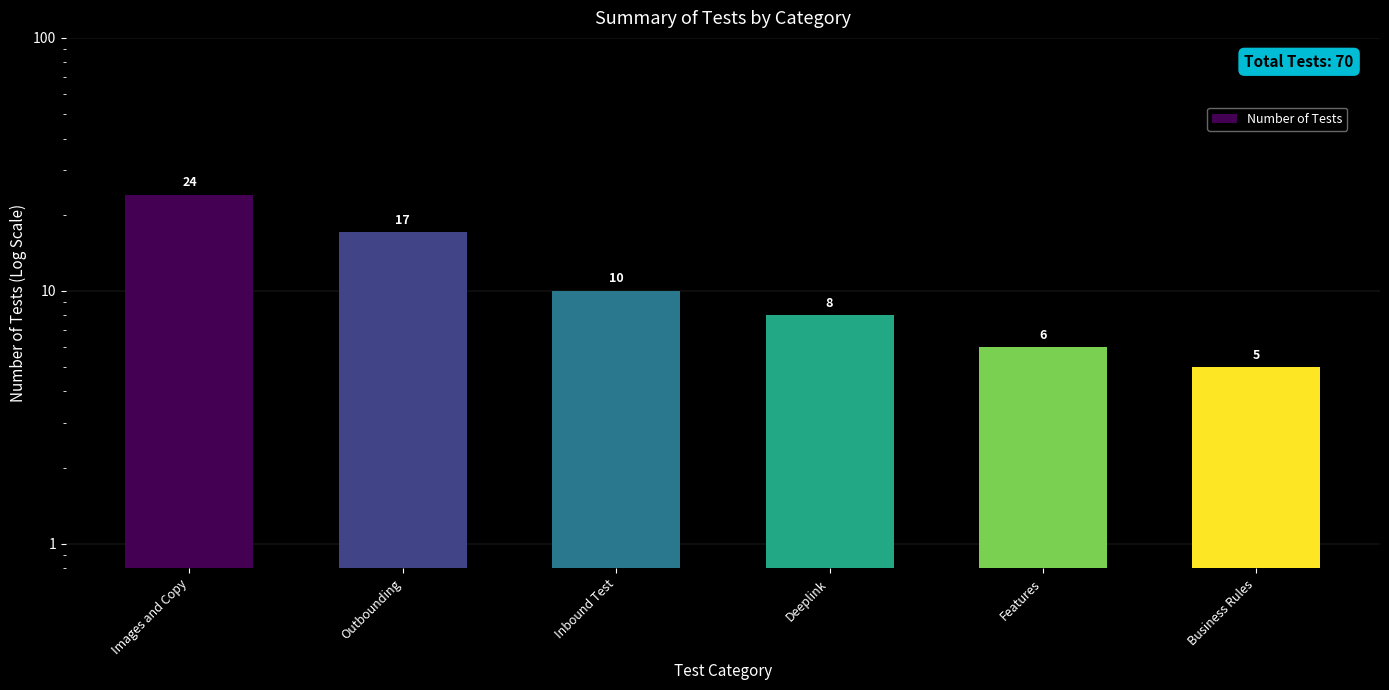

The chart shows a value of 5 at Inbound Test. True or false?

False